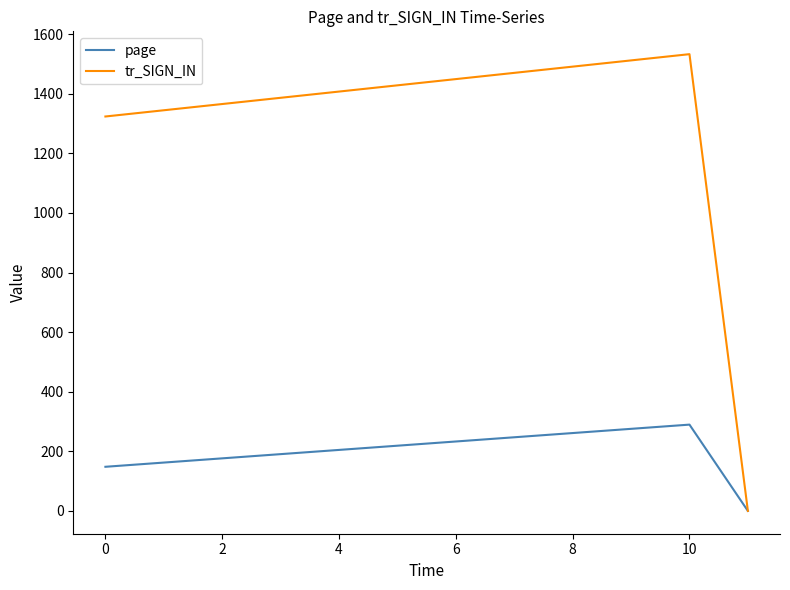

What are all the series names shown in the legend?

page, tr_SIGN_IN